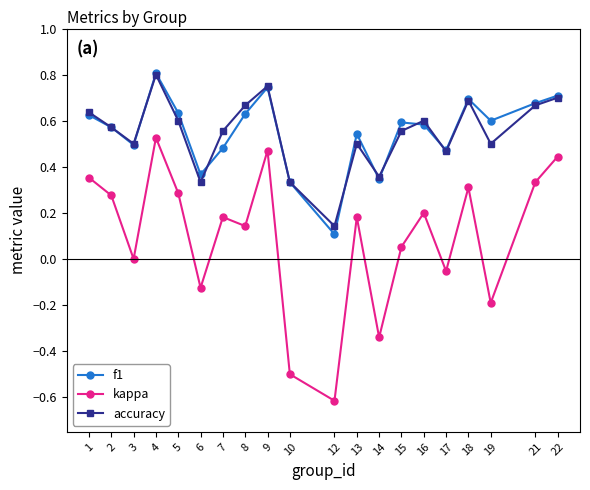

Which series changed the most between 9 and 13?

kappa